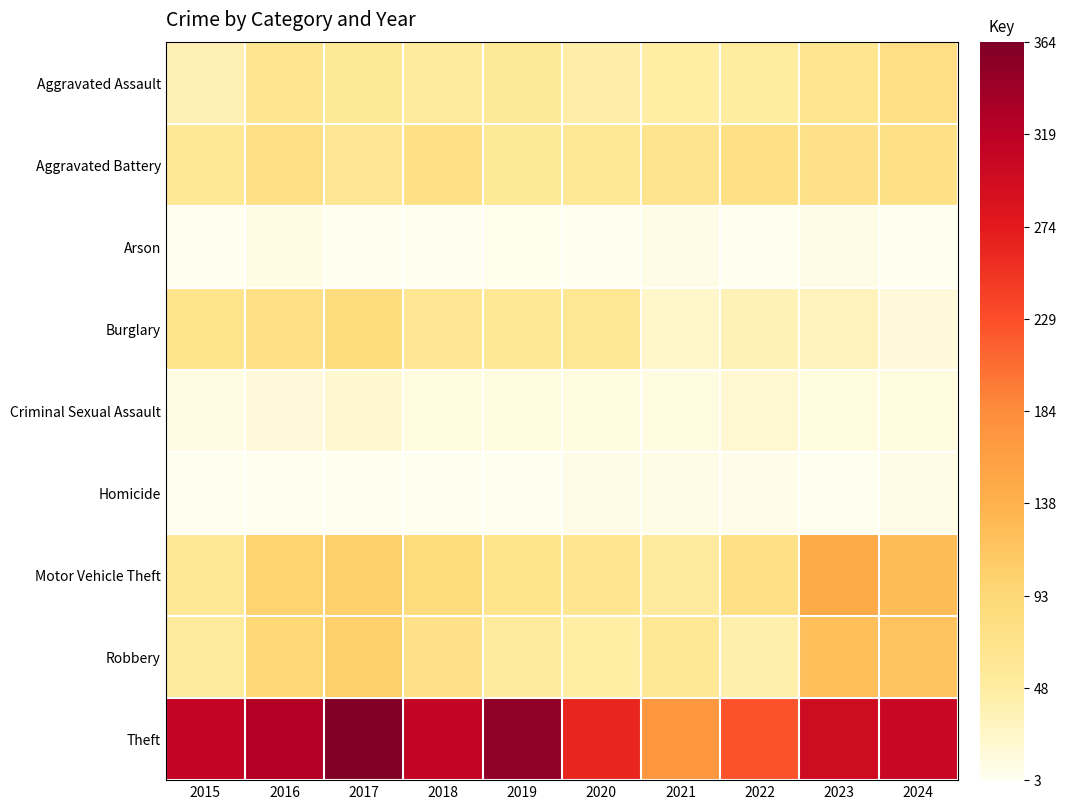

At which category is the sum across all series the highest?

2017